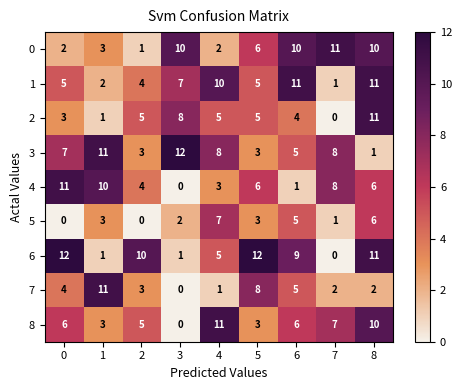

True or false: 5 has a value of 3 at 5.

True